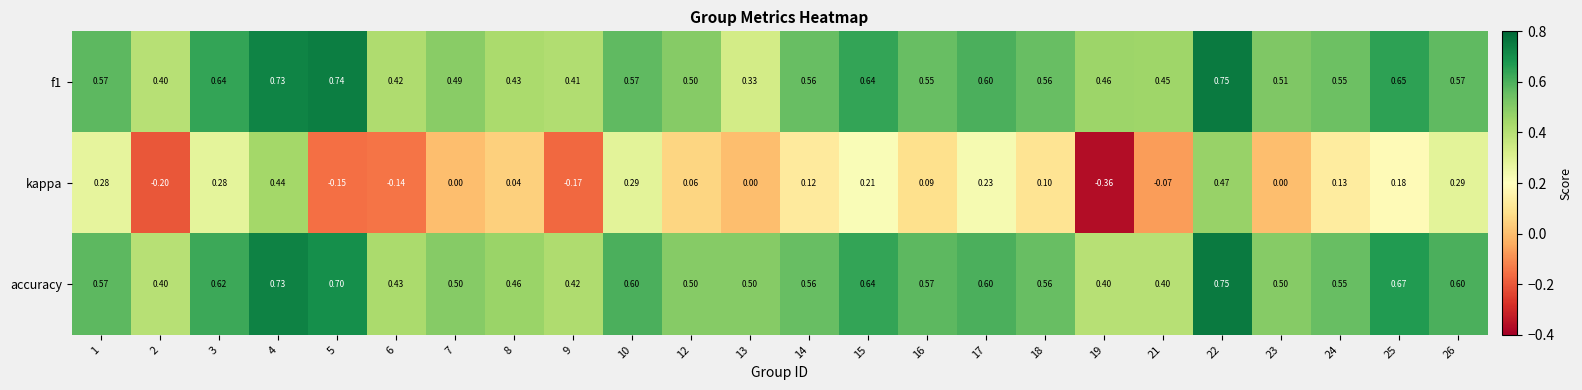

Is the value of f1 at 22 greater than the value of kappa at 25?

Yes